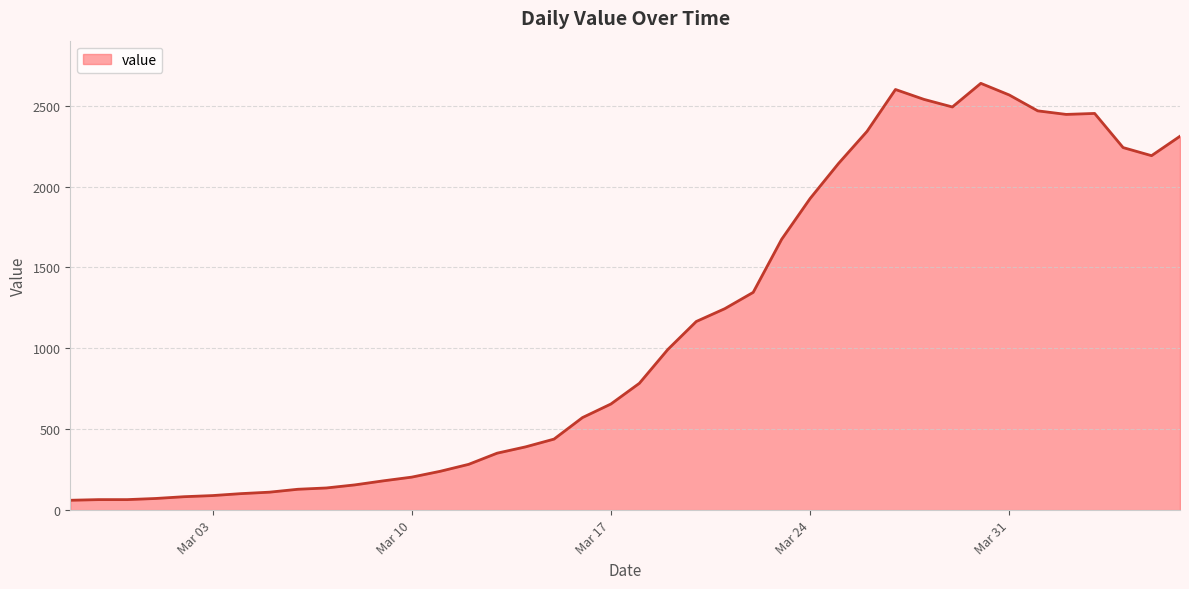

What is the difference between the maximum and minimum values?

2577